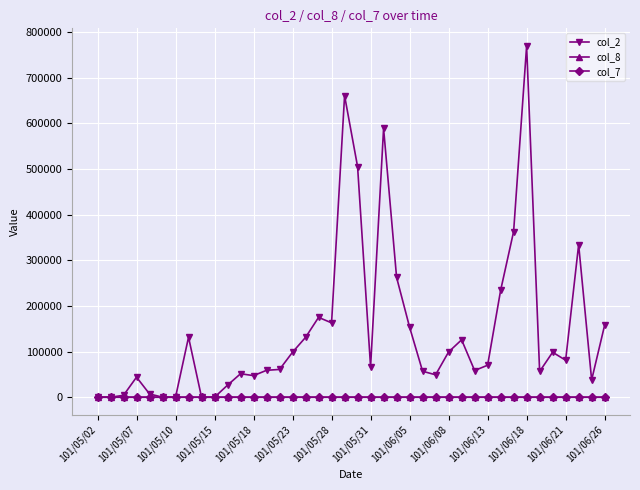

How many series are shown in this chart?

3